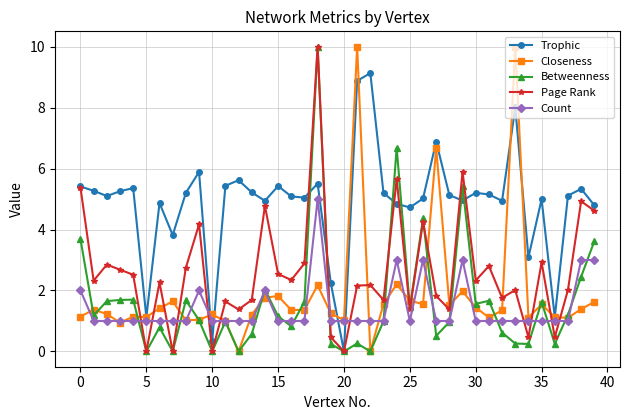

Which series has the largest total across all categories?

Trophic